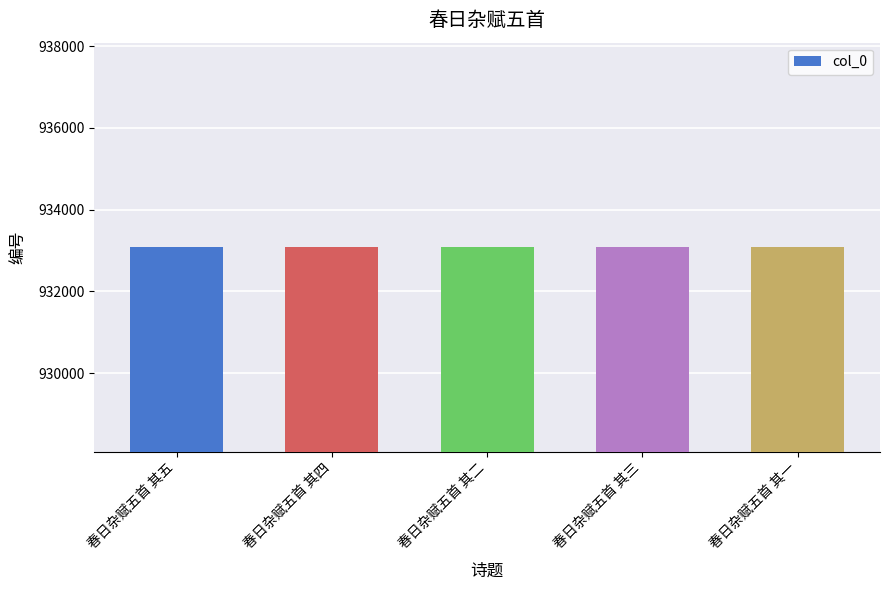

Are the bars horizontal?

No